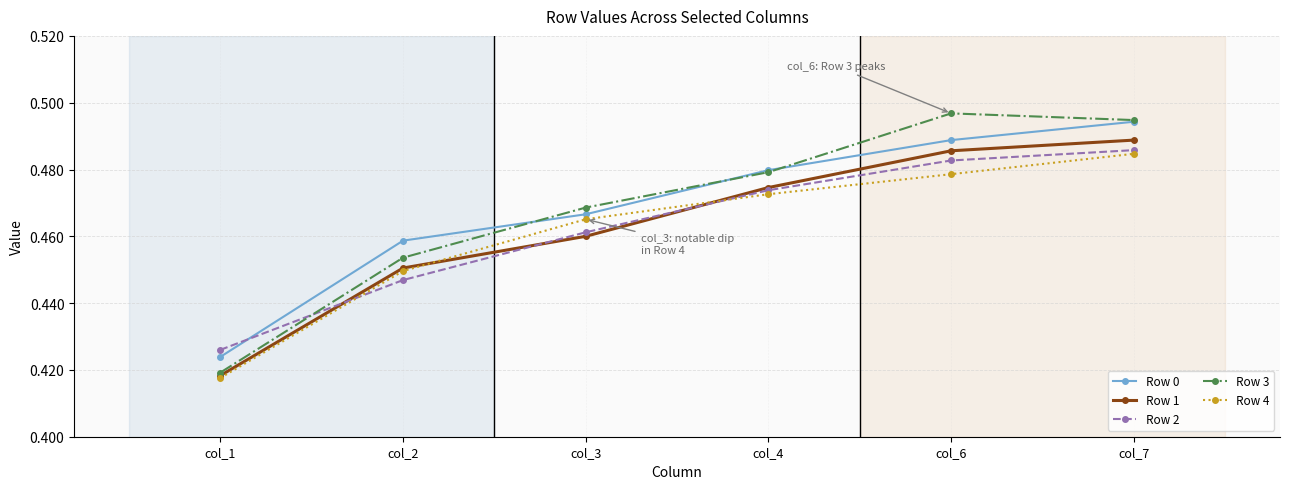

At which label is Row 3 closest to 0?

col_1